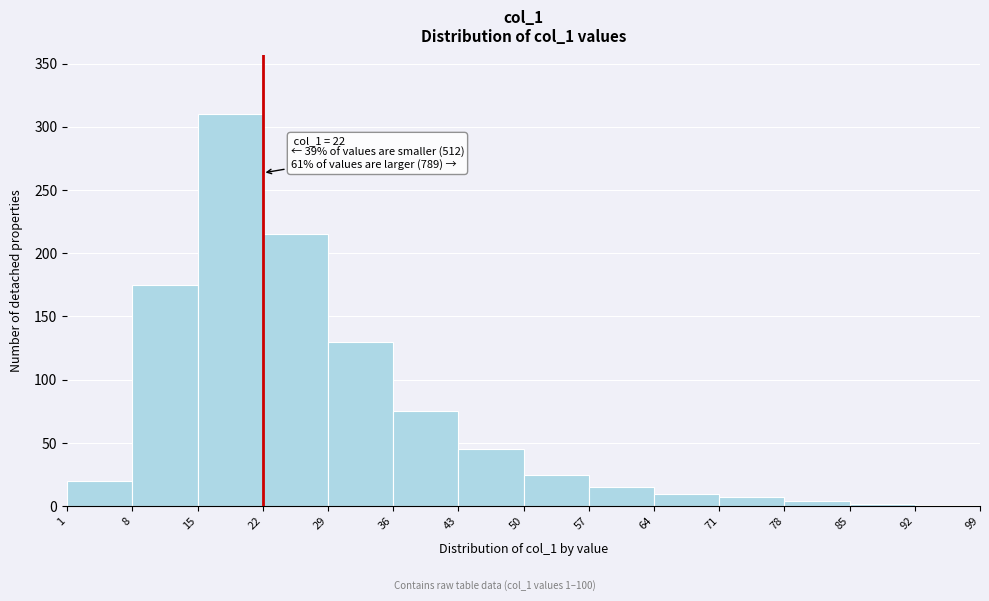

Over which range of the x-axis is the bar tallest?

15 to 22